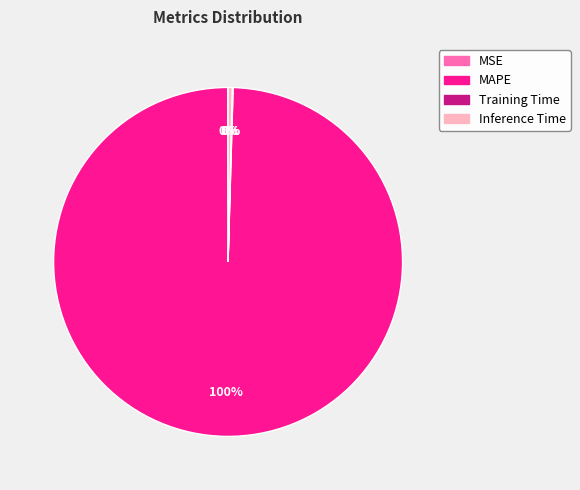

Is it true that MAPE is 87% of the pie?

False